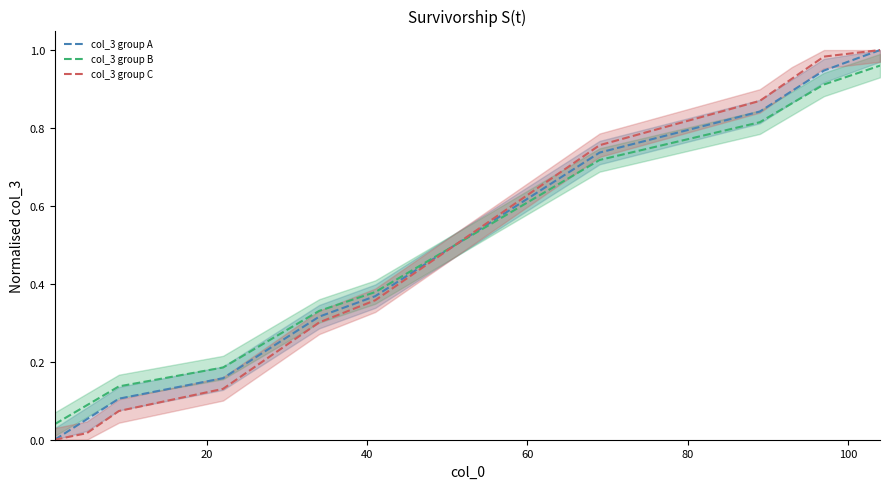

Is it true that col_3 group C equals 1.4 at 16?

False